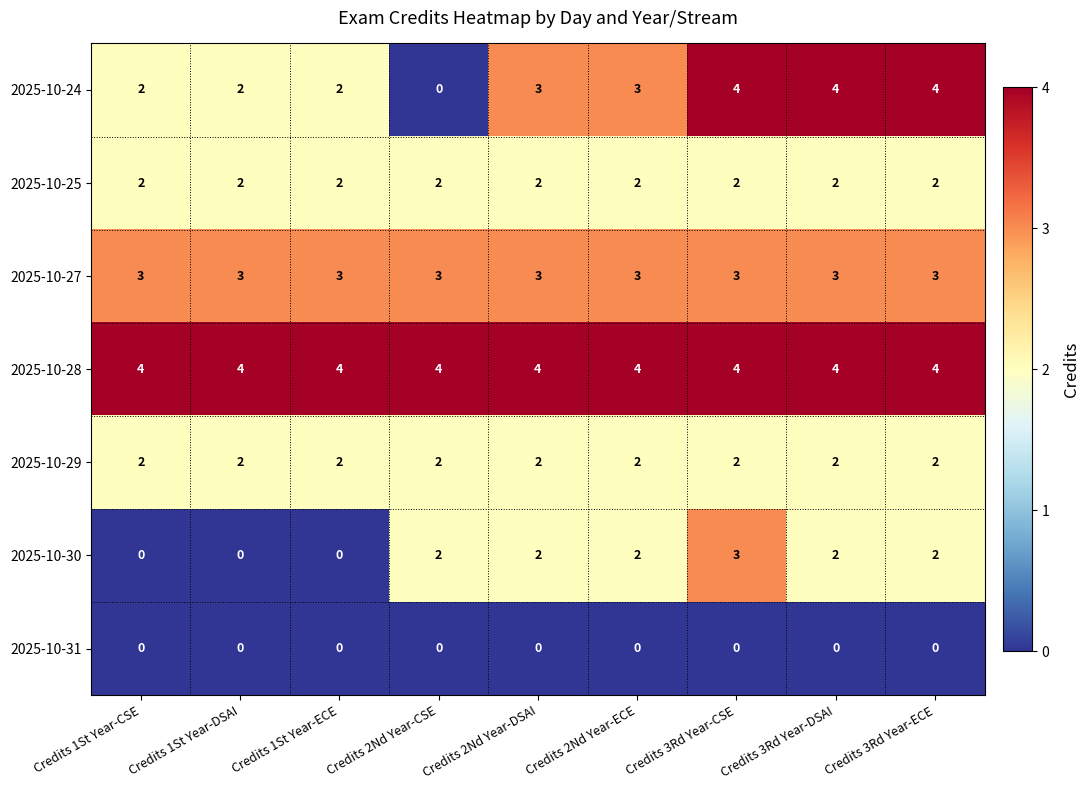

What is the maximum value shown in the chart?

4